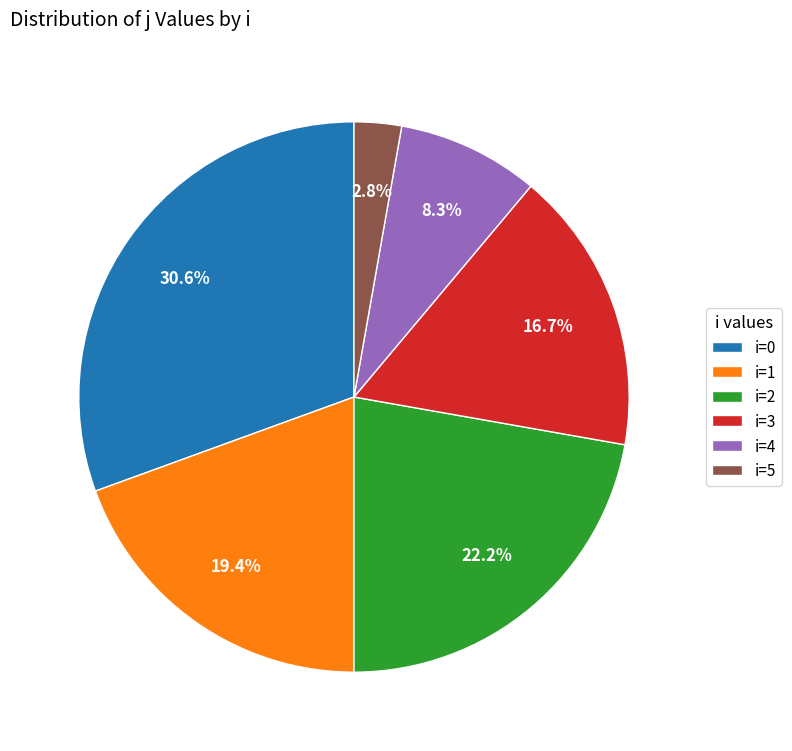

Is there any slice that represents more than half of the pie?

No